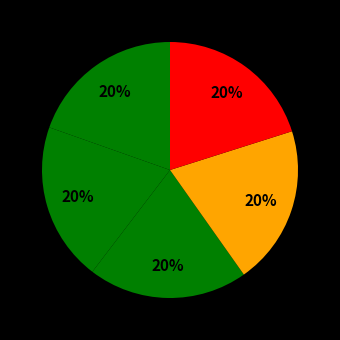

How many segments does this pie chart have?

5